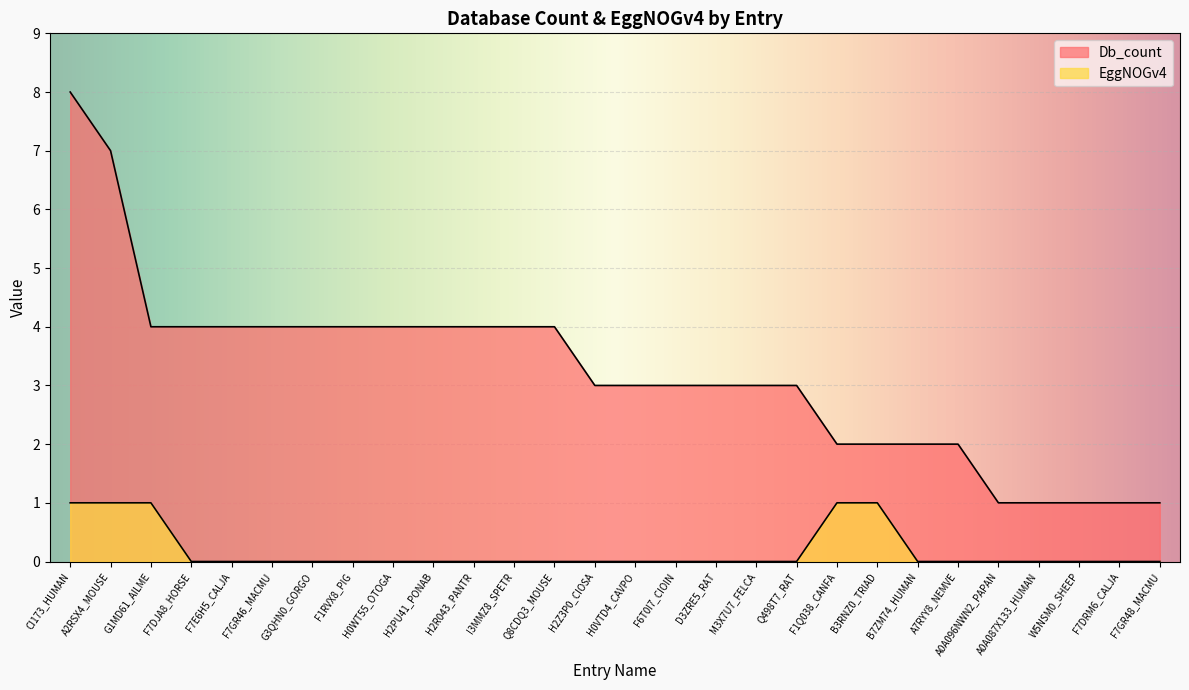

Reading left to right, extract all data points from this chart.

Db_count: 8	7	4	4	4	4	4	4	4	4	4	4	4	3	3	3	3	3	3	2	2	2	2	1	1	1	1	1
EggNOGv4: 1	1	1	0	0	0	0	0	0	0	0	0	0	0	0	0	0	0	0	1	1	0	0	0	0	0	0	0